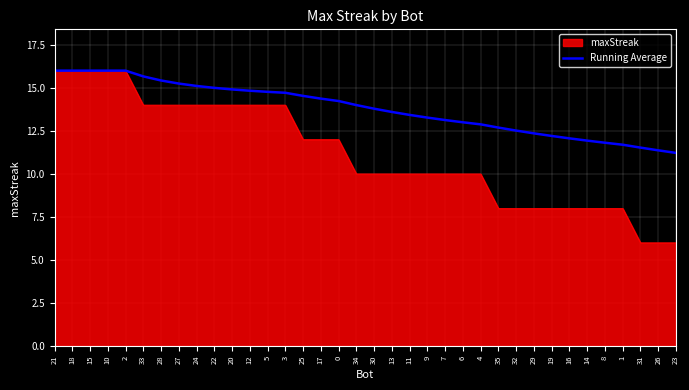

The value of Running Average at 8 is 11.8. True or false?

True